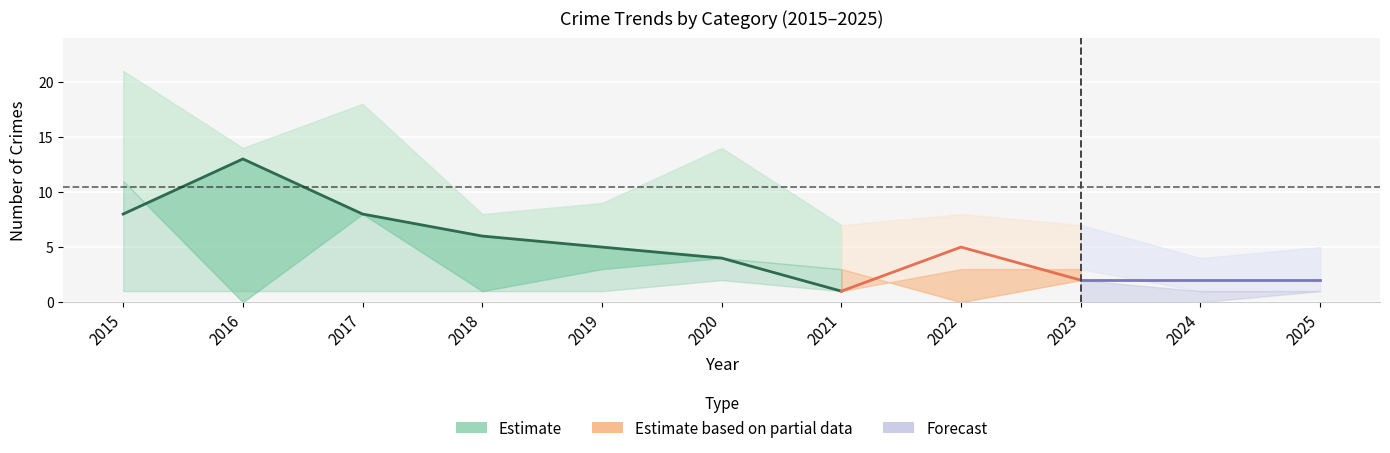

At which label is Total closest to 12?

2016